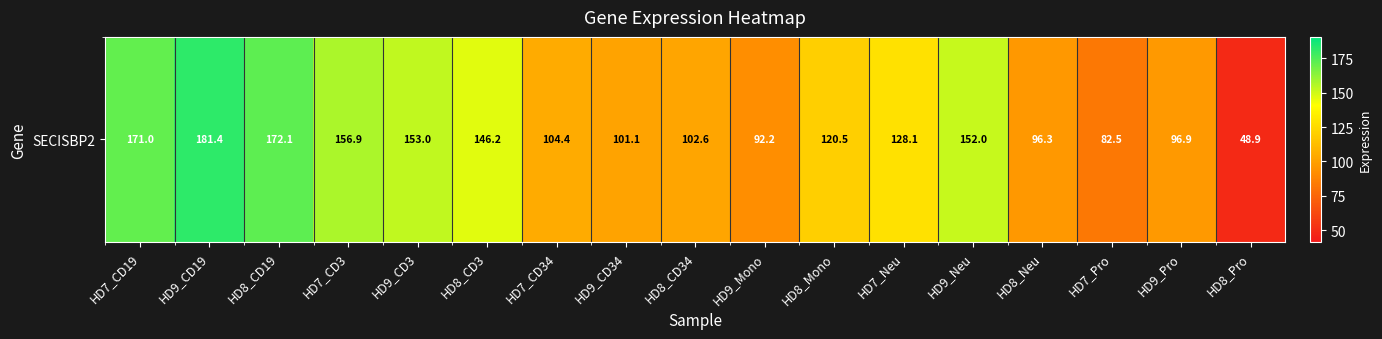

The chart shows a value of 96.3 at HD8_Neu. True or false?

True